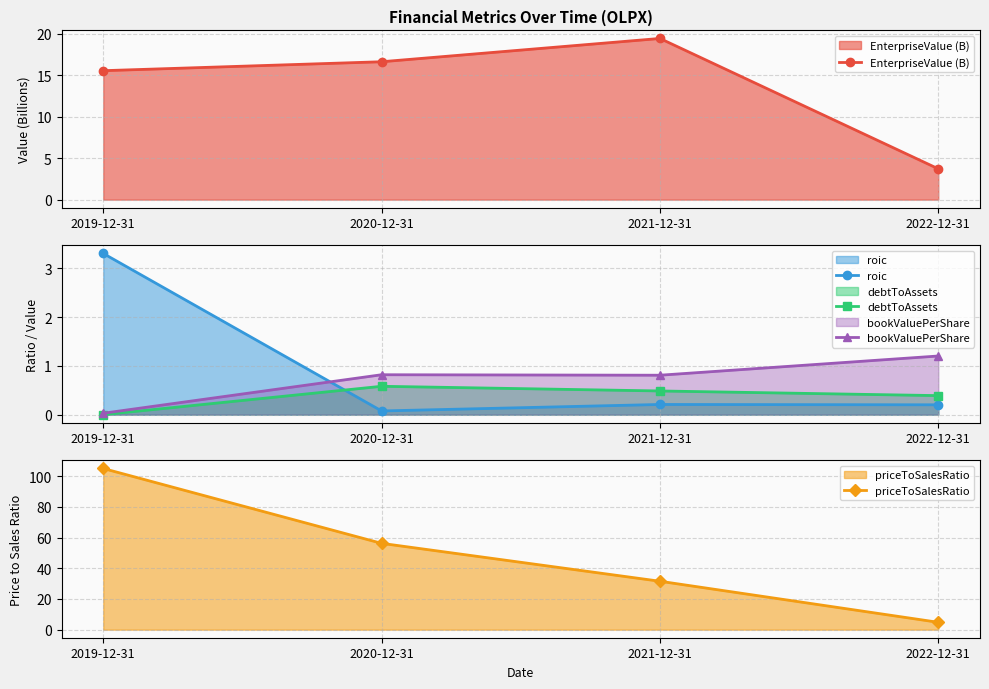

Which series has the largest total across all categories?

priceToSalesRatio